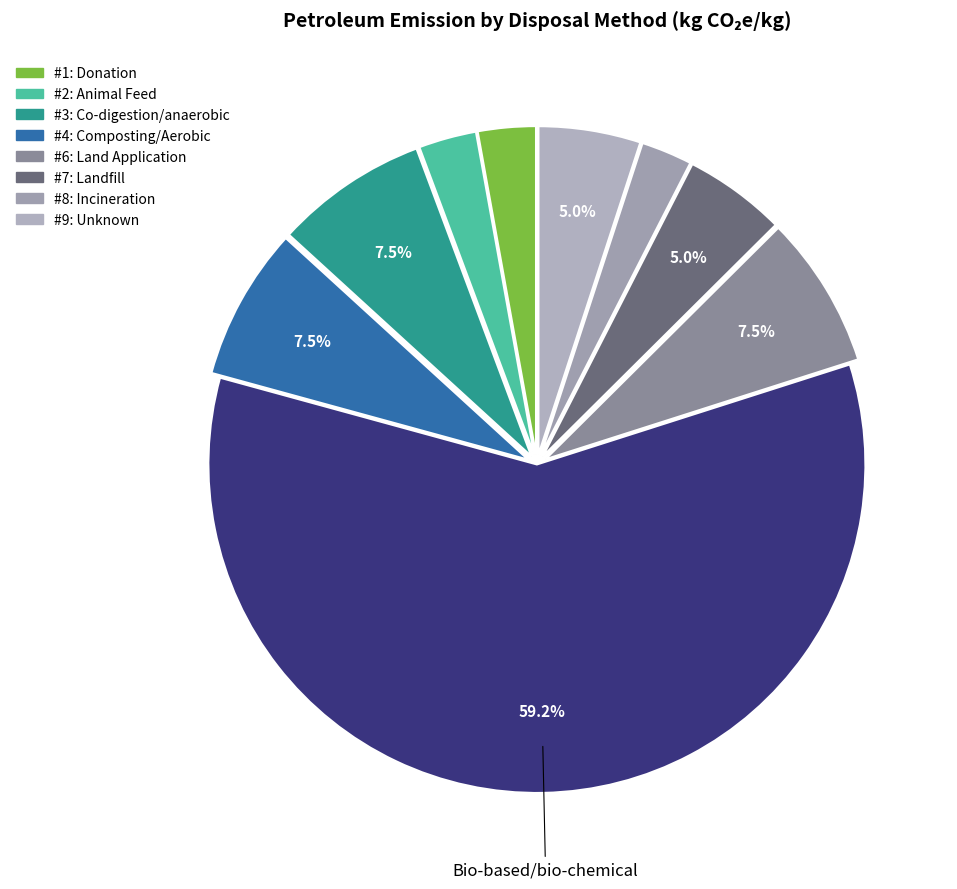

What is the largest slice in the pie chart?

Bio-based/bio-chemical